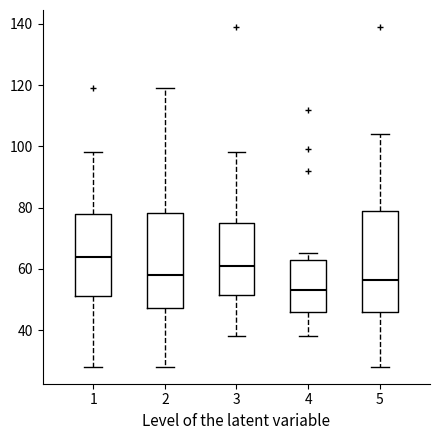

Where is the lower edge of the box at x = 3 on the y-axis? The values are not printed on the chart, so give them approximately, as read against the axis.

52